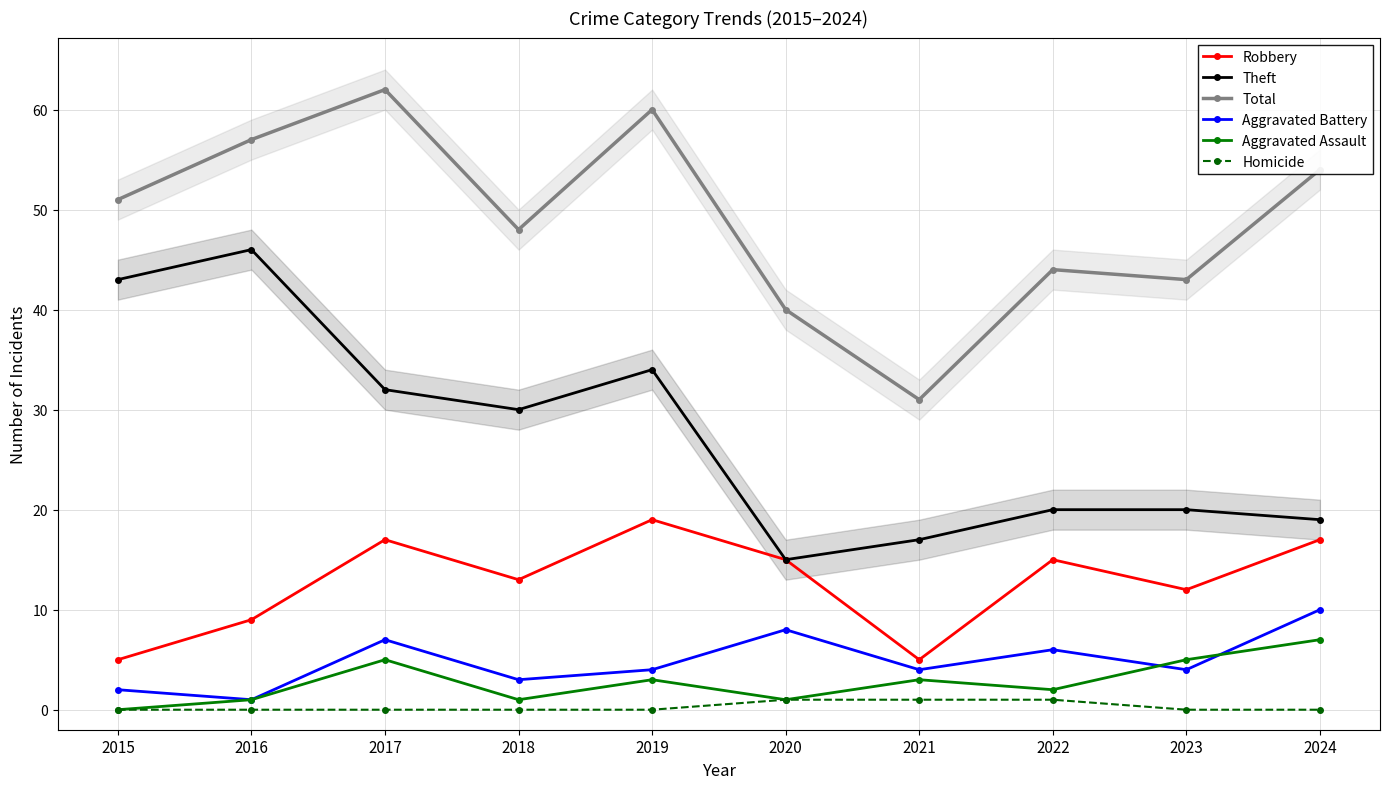

Where does the Aggravated Battery series first go above 4?

2017